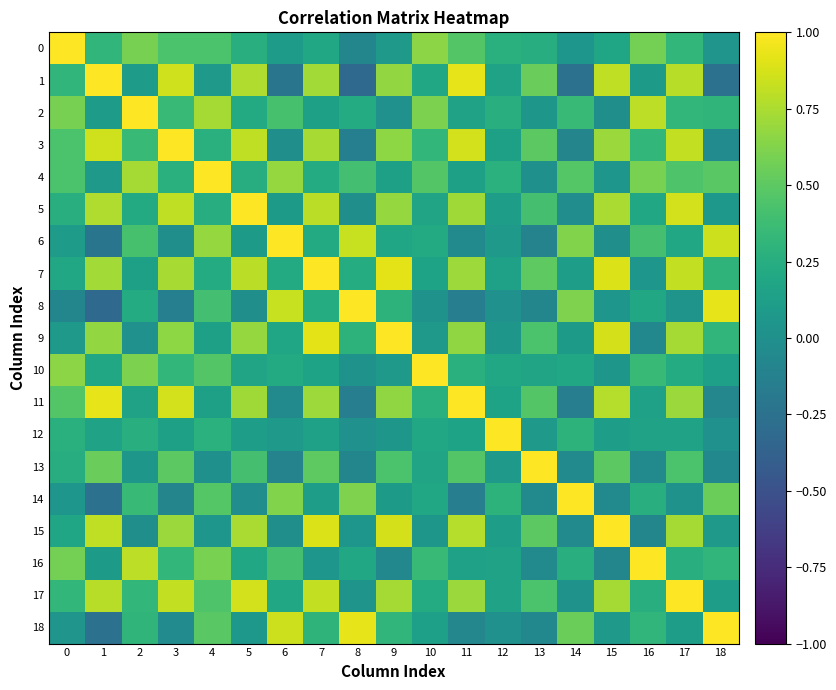

Rank the series by their maximum value, from lowest to highest.

0, 1, 2, 3, 4, 5, 6, 7, 8, 9, 10, 11, 12, 13, 14, 15, 16, 17, 18